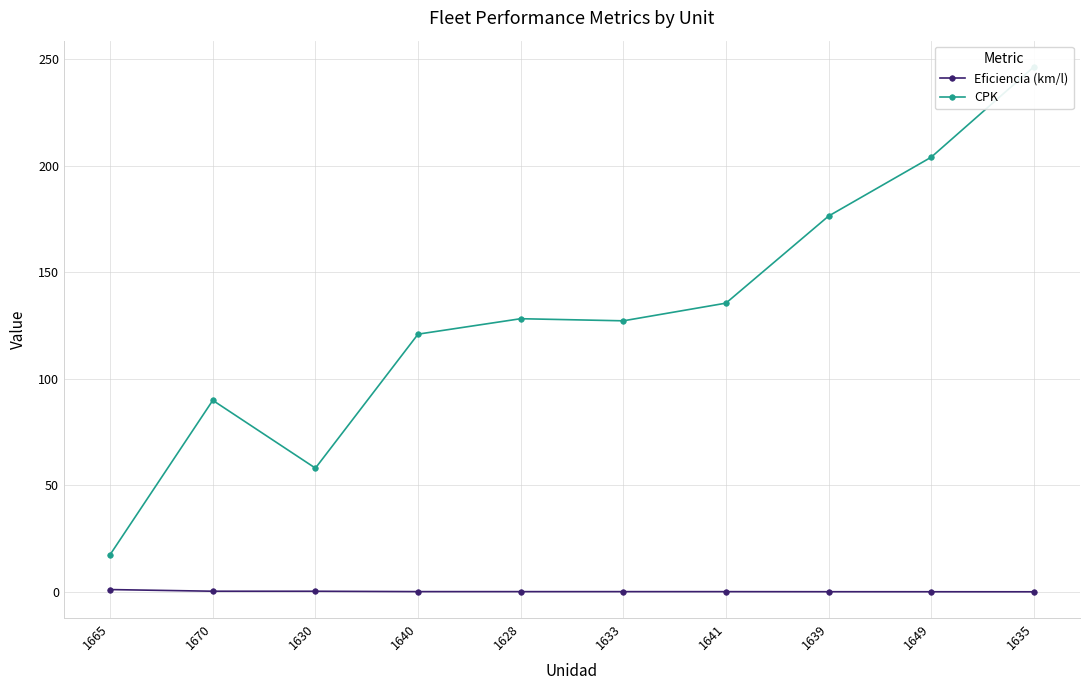

What is the difference between the maximum and minimum values in the Eficiencia (km/l) series?

1.0